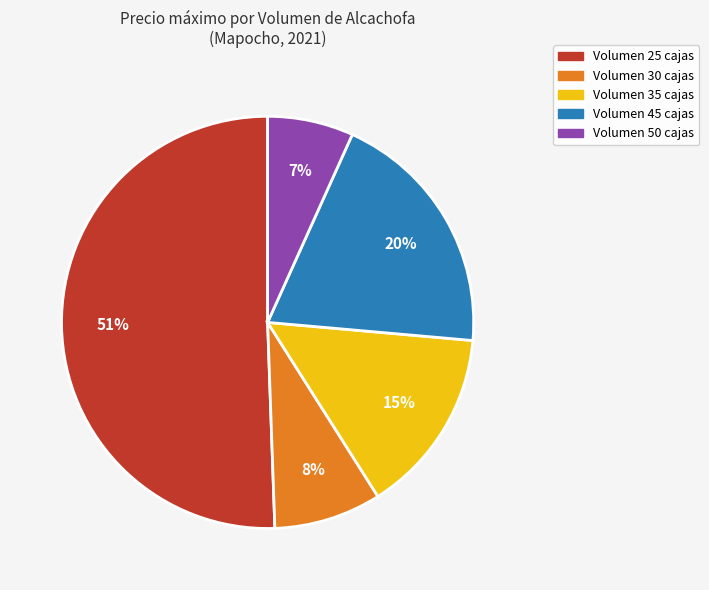

To the nearest percent, what is the difference between the largest and smallest slice percentages?

44%